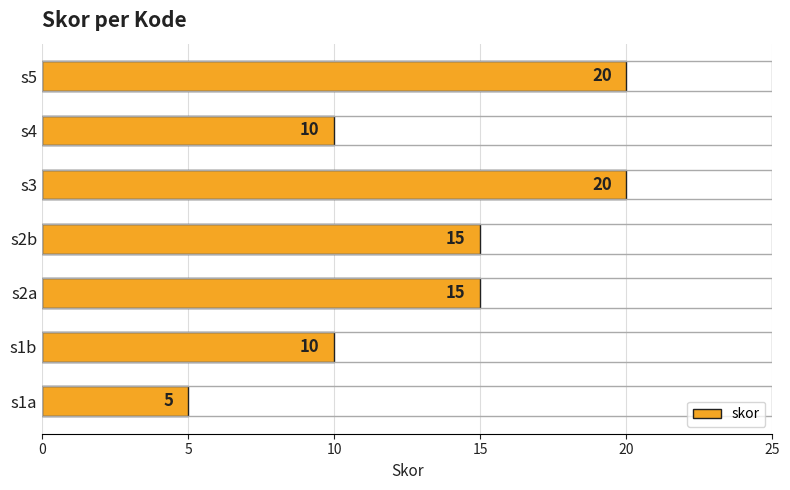

Count the values in the range 10 to 20.

6